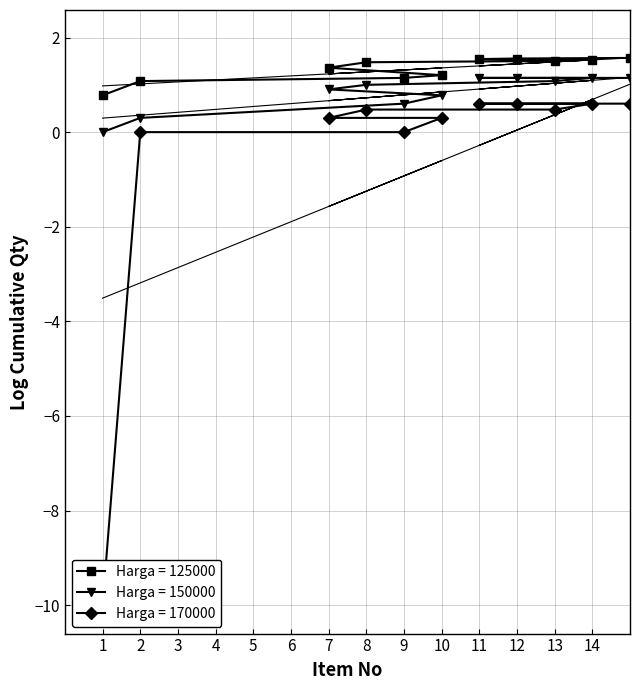

What is the difference between the maximum and second lowest values in the Qty (125000) series?

6